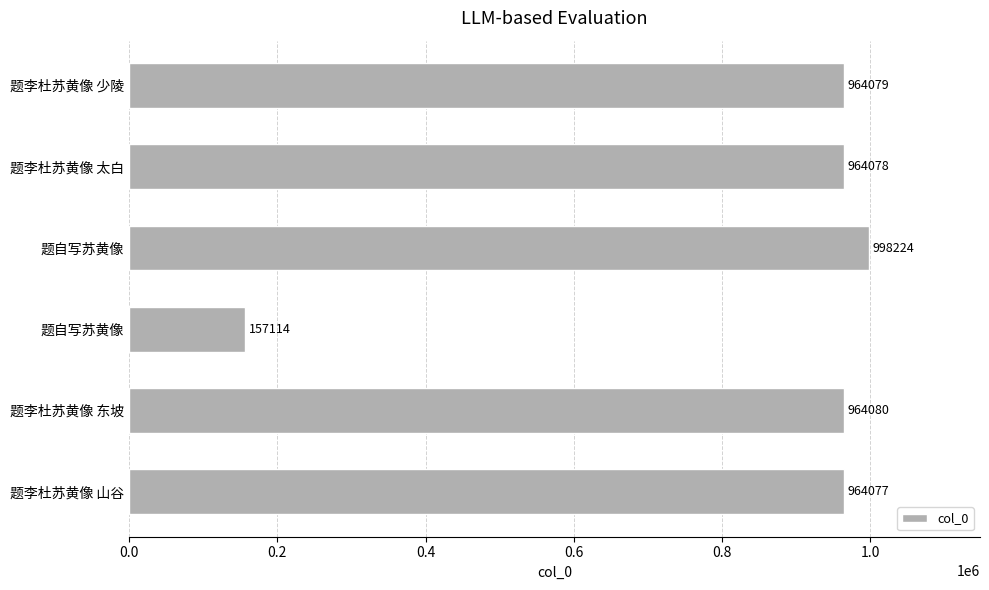

Count the number of data series in this chart.

1